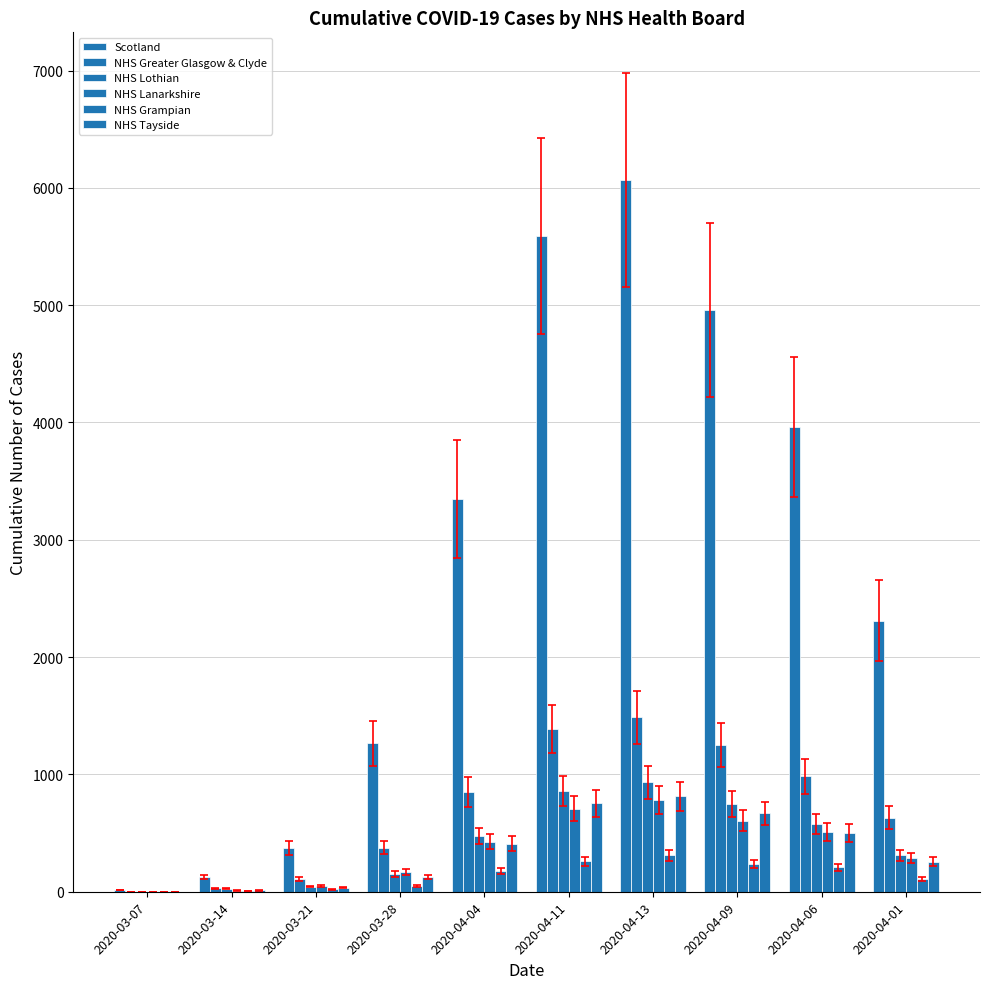

True or false: NHS Lanarkshire has a value of 784 at 2020-04-13.

True